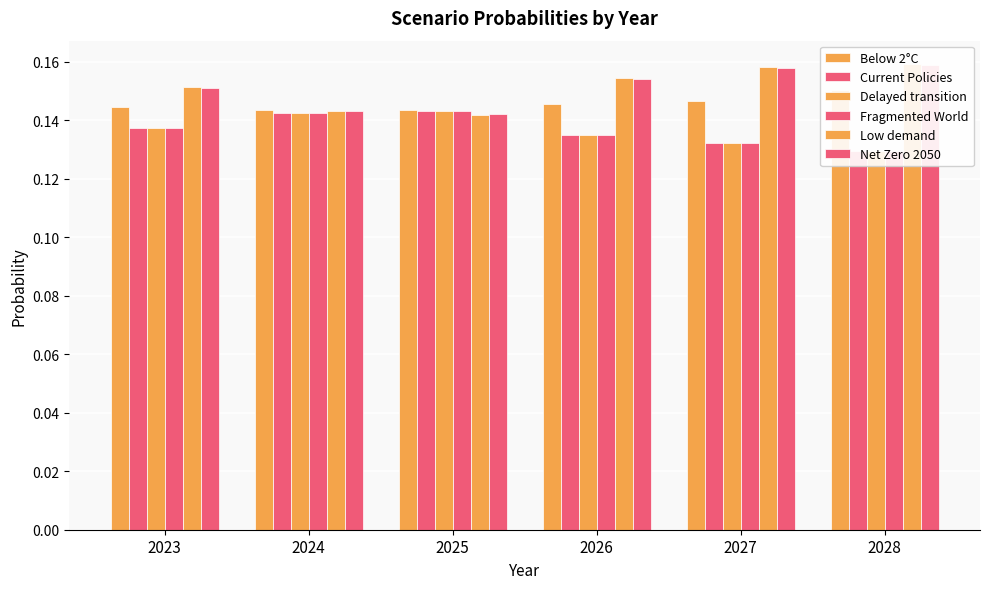

Is the value of Net Zero 2050 at 2023 greater than the value of Delayed transition at 2028?

Yes